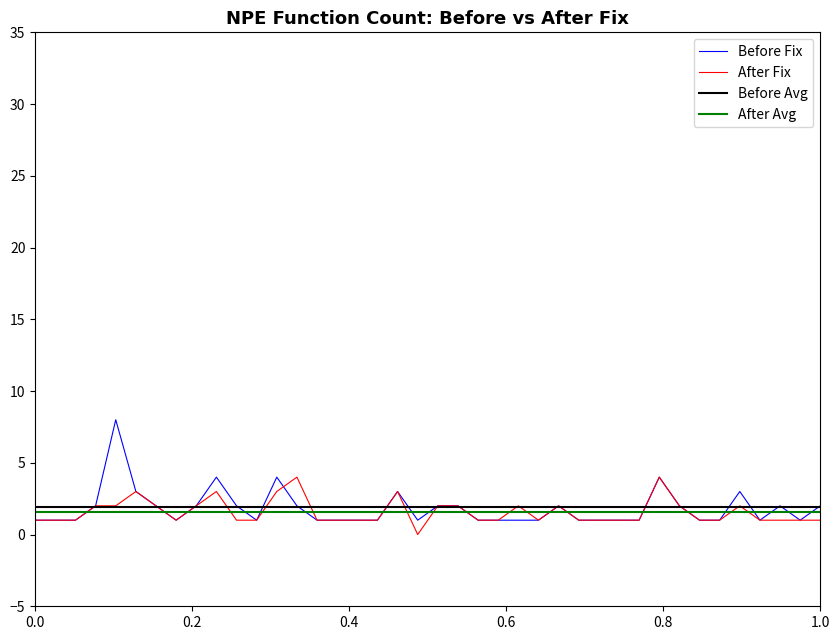

Which series has the largest range (max minus min)?

Before Fix